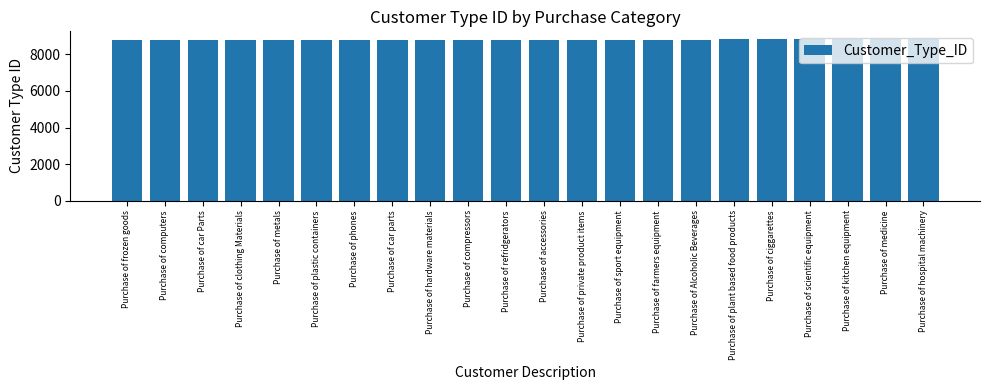

The chart shows a value of 4063 at Purchase of sport equipment. True or false?

False